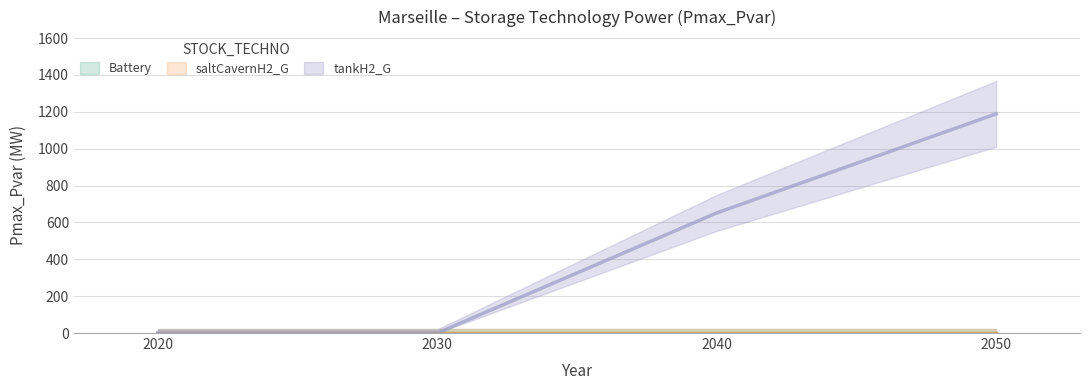

Count the number of categories in the chart.

4